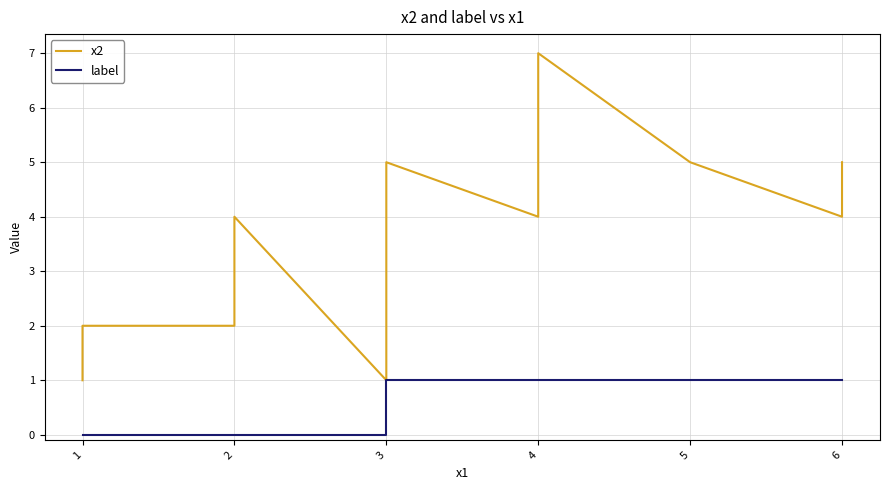

At 3, list the series in order from smallest to largest.

label, x2